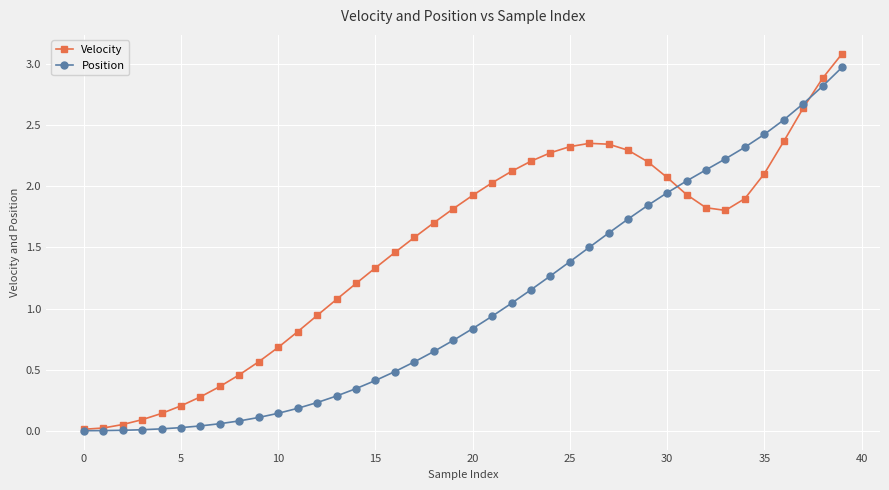

What are all the series names shown in the legend?

Velocity, Position